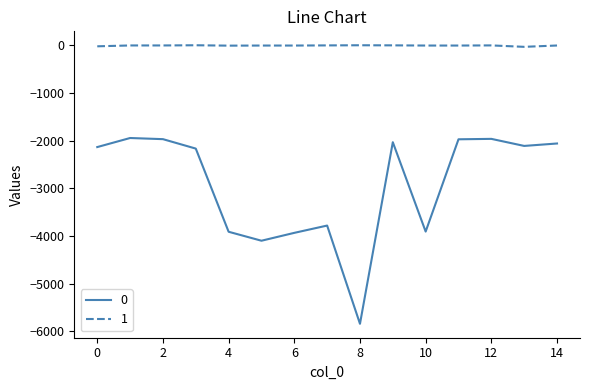

What is the minimum value shown in the chart?

-5841